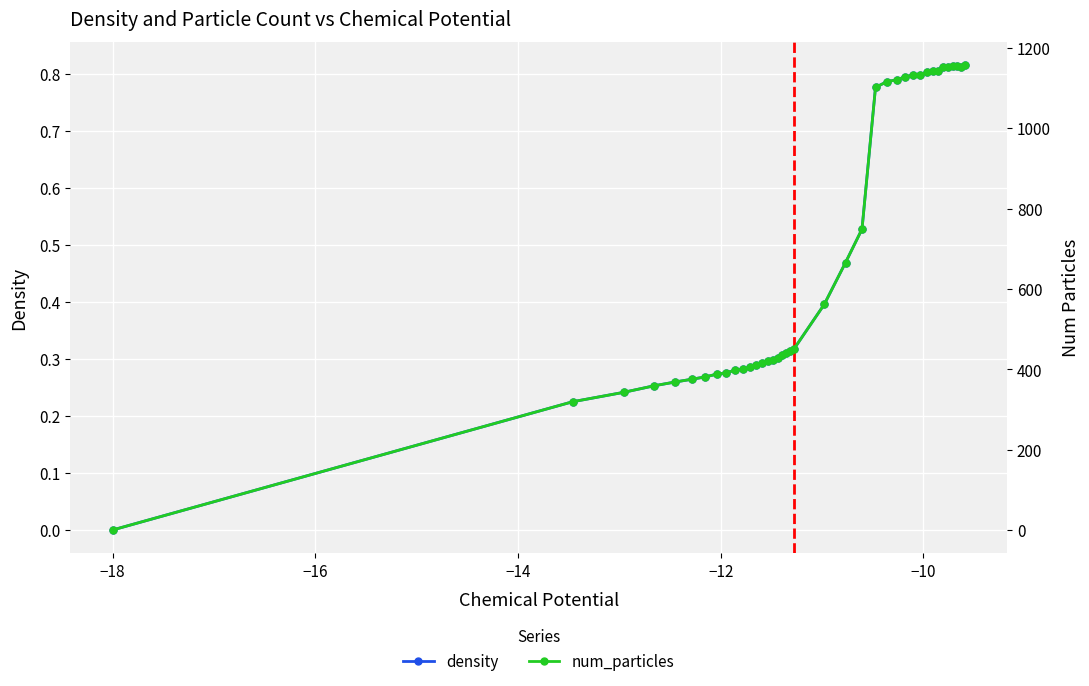

True or false: density has more than 2 interior local peaks.

True